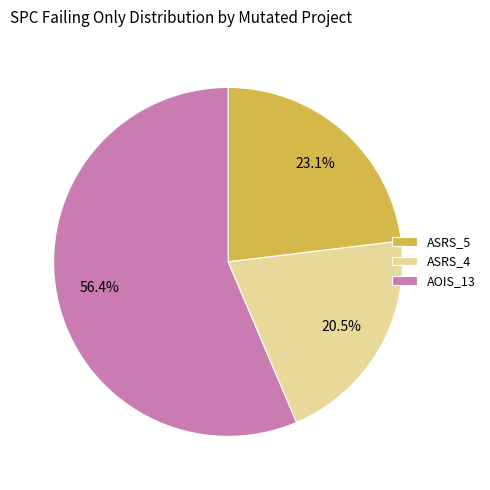

How many segments does this pie chart have?

3